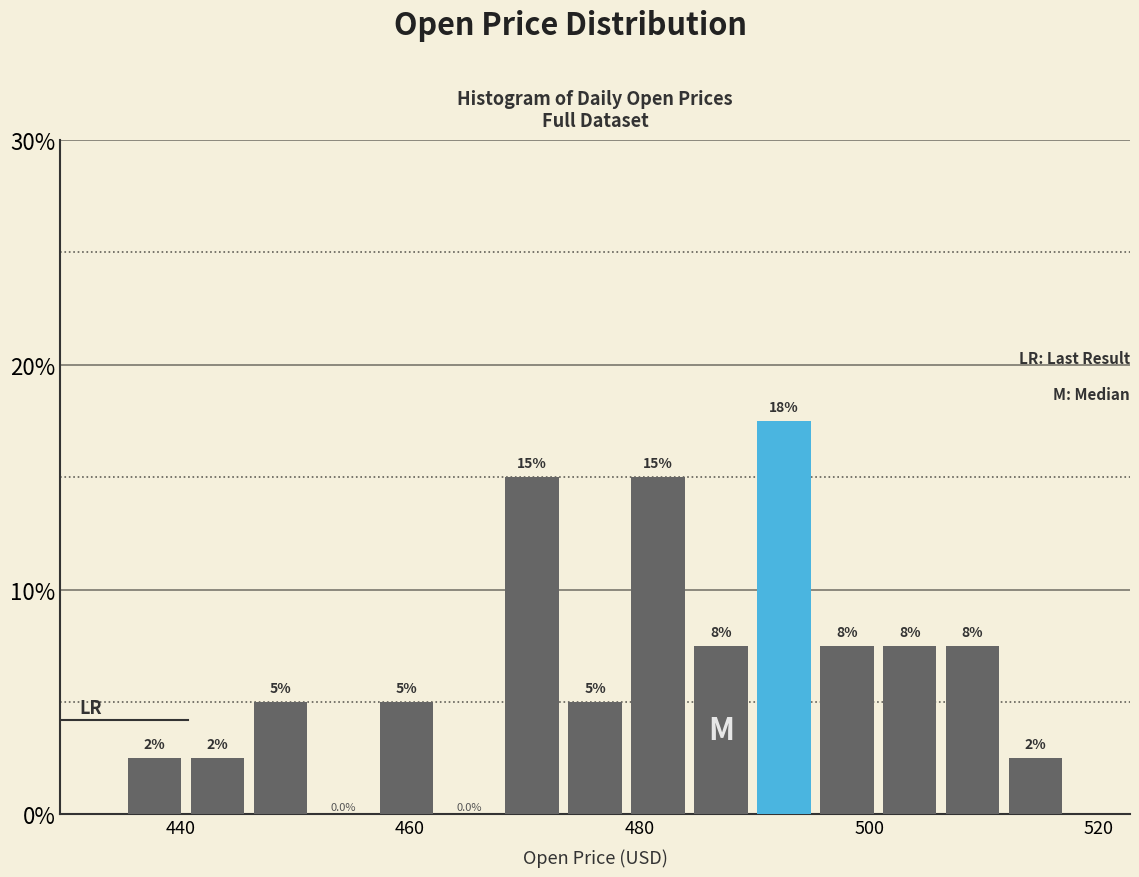

Around what value on the x-axis is the tallest bar? Give the approximate position of its centre, as read against the axis.

492